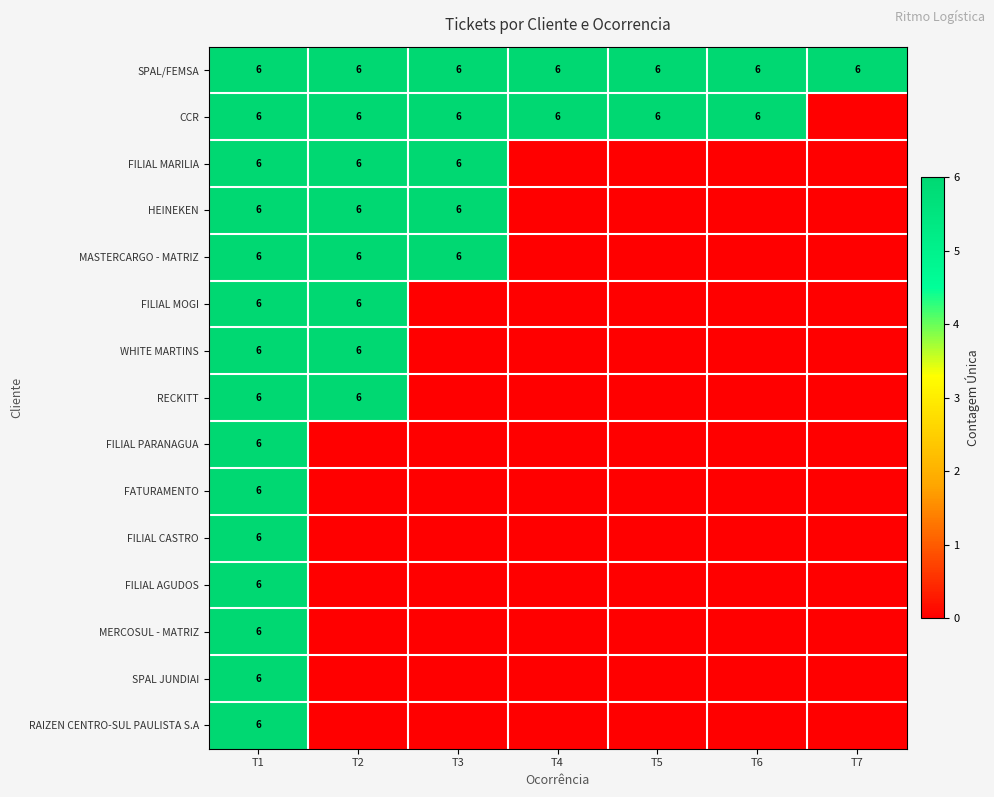

The FILIAL MARILIA series shows 6 at T2. True or false?

True